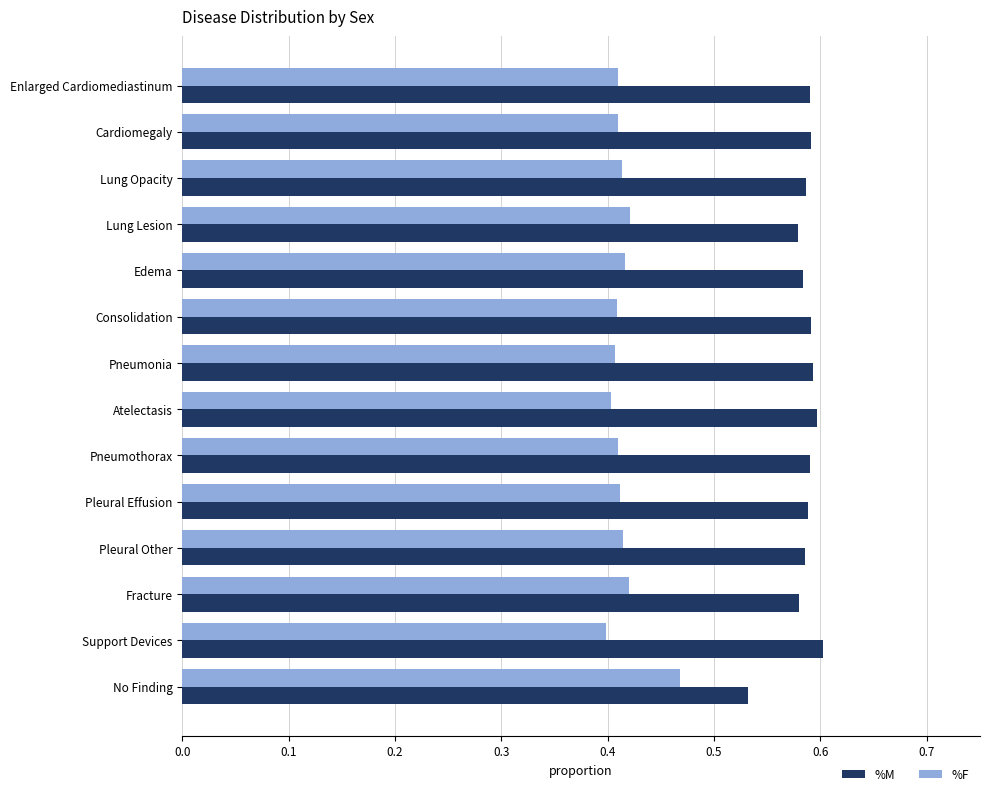

At how many categories does at least one series exceed 0?

14